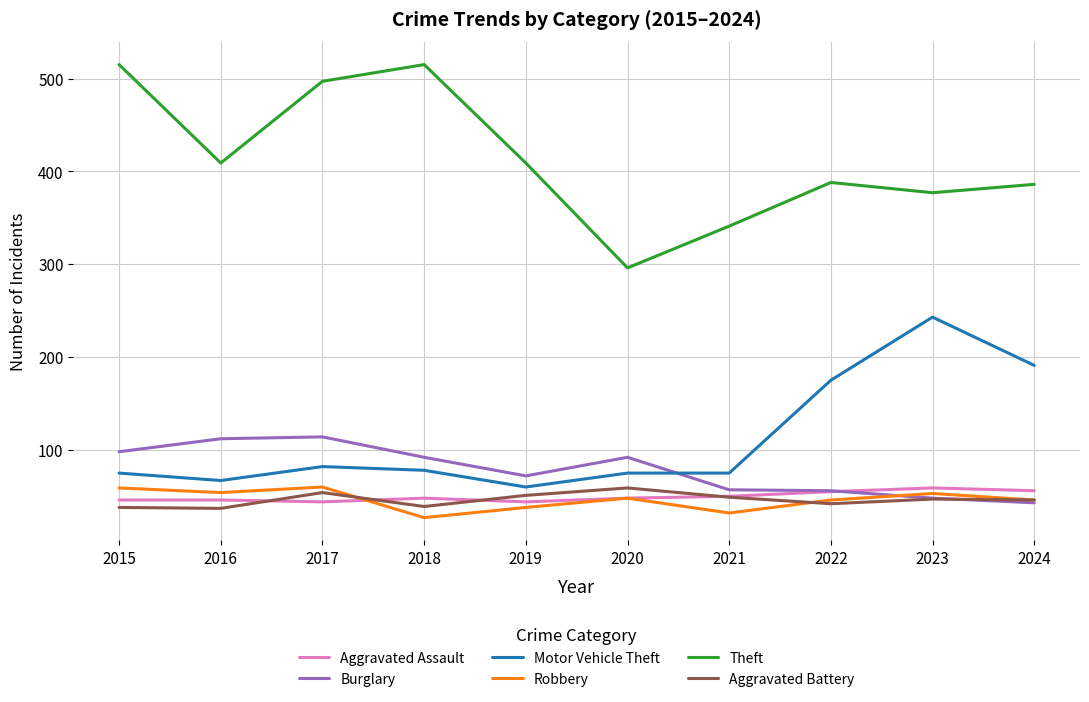

Does the chart have visible grid lines?

Yes